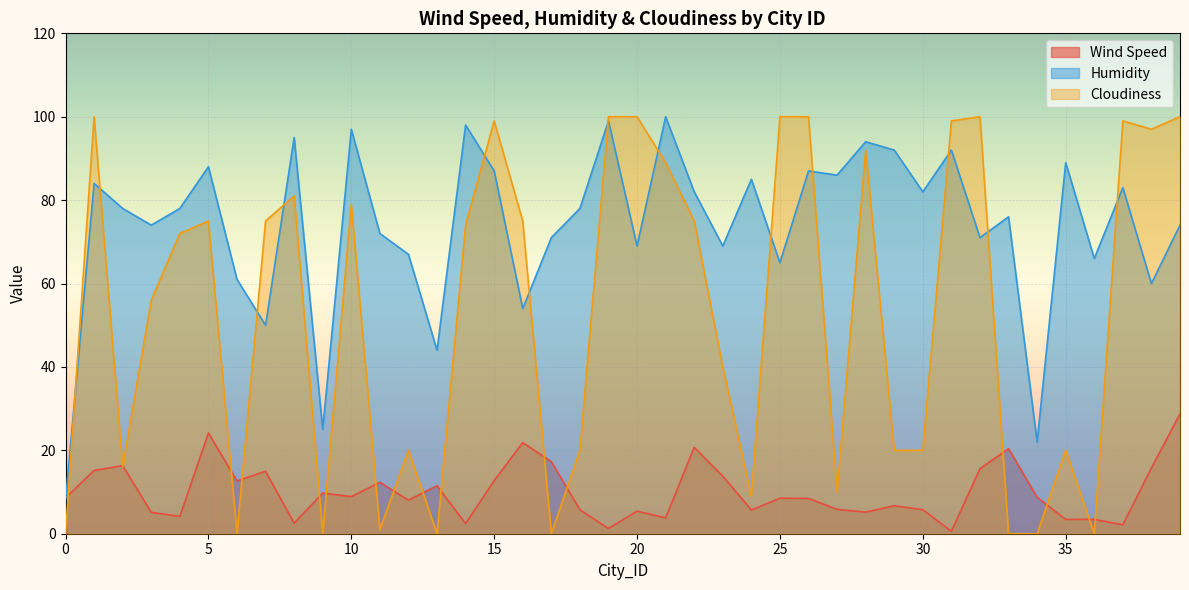

Which category has the highest value in the Humidity series?

21